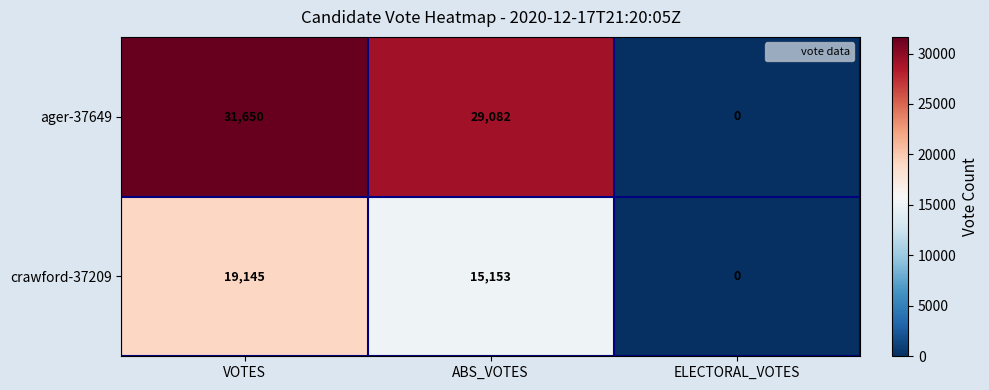

Reading right to left, what are all the values shown in this chart?

ager-37649: ELECTORAL_VOTES=0	ABS_VOTES=29082	VOTES=31650
crawford-37209: ELECTORAL_VOTES=0	ABS_VOTES=15153	VOTES=19145